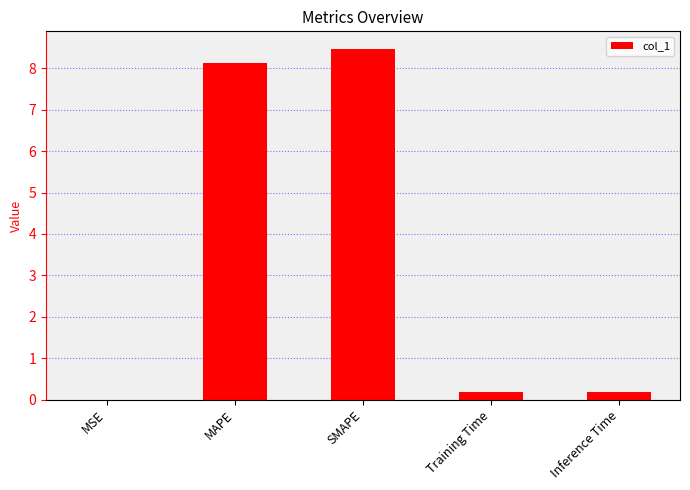

The chart shows a value of 0.0 at MSE. True or false?

True